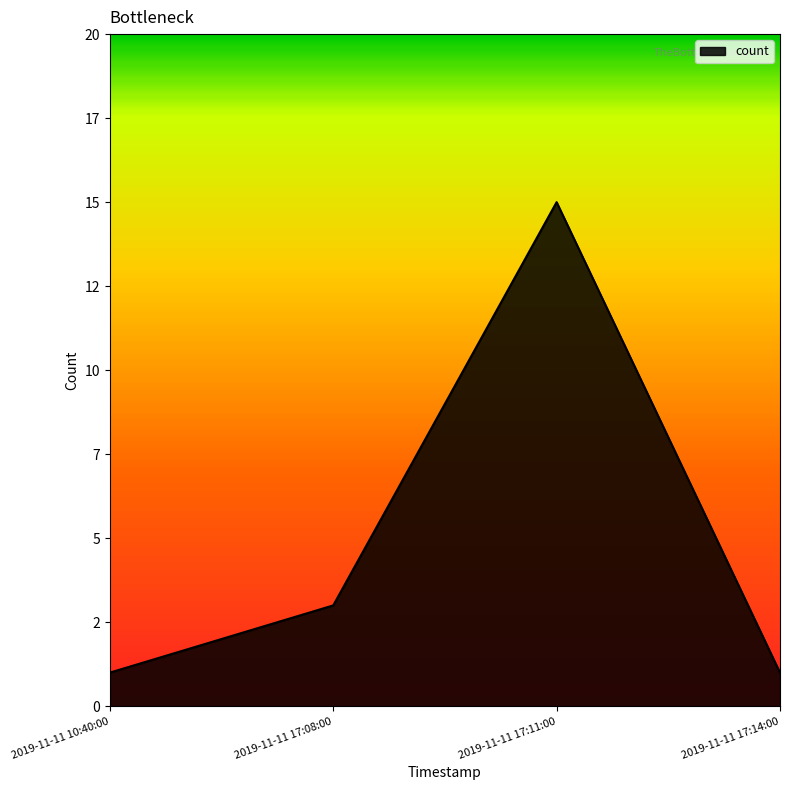

At which label is the value closest to 8?

2019-11-11 17:08:00